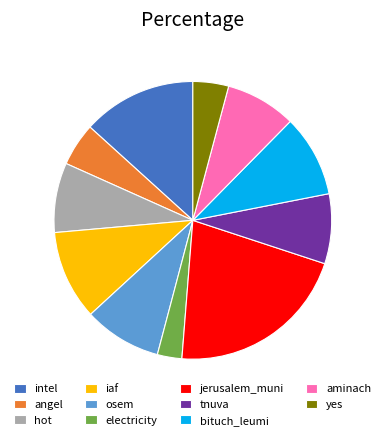

Is iaf the majority of the pie?

No